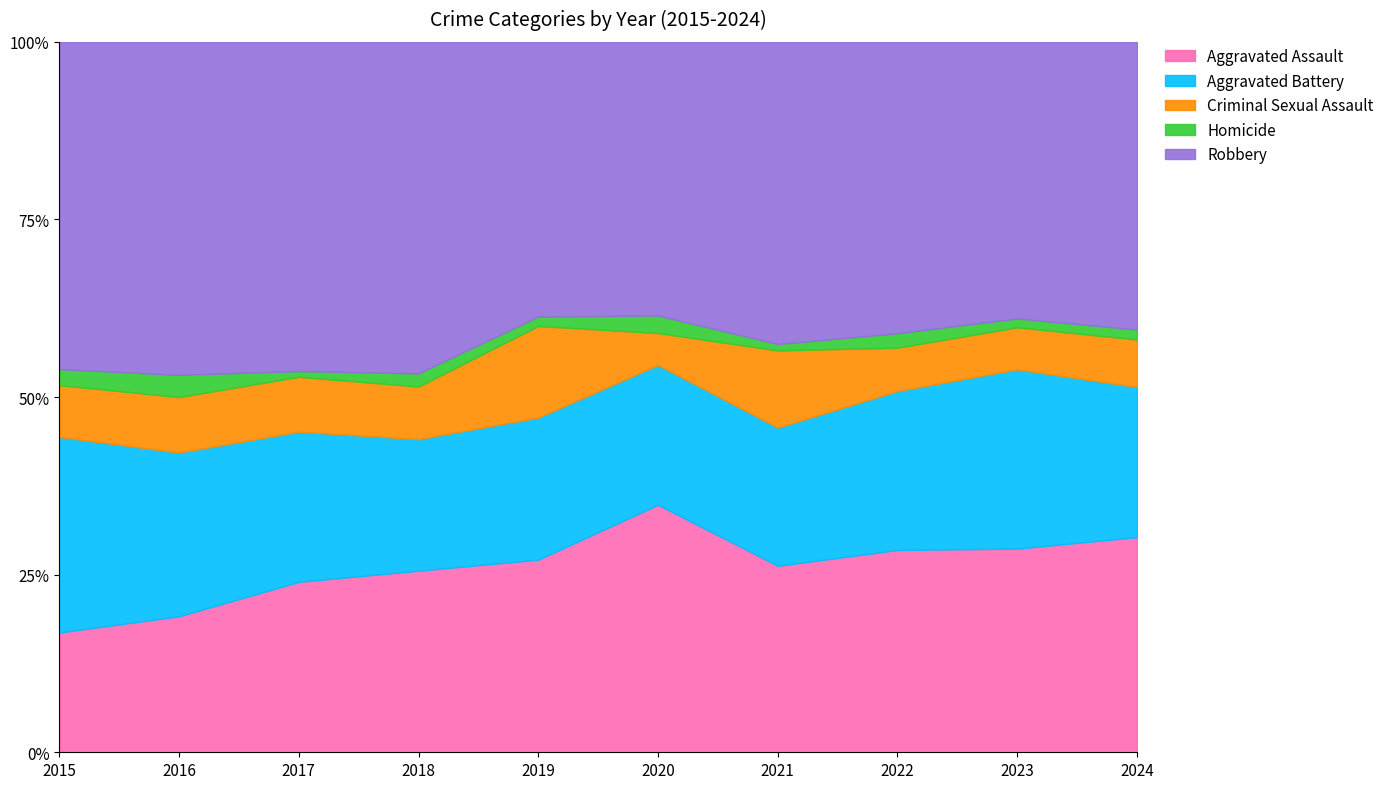

At which category does Homicide reach its first local peak?

2016